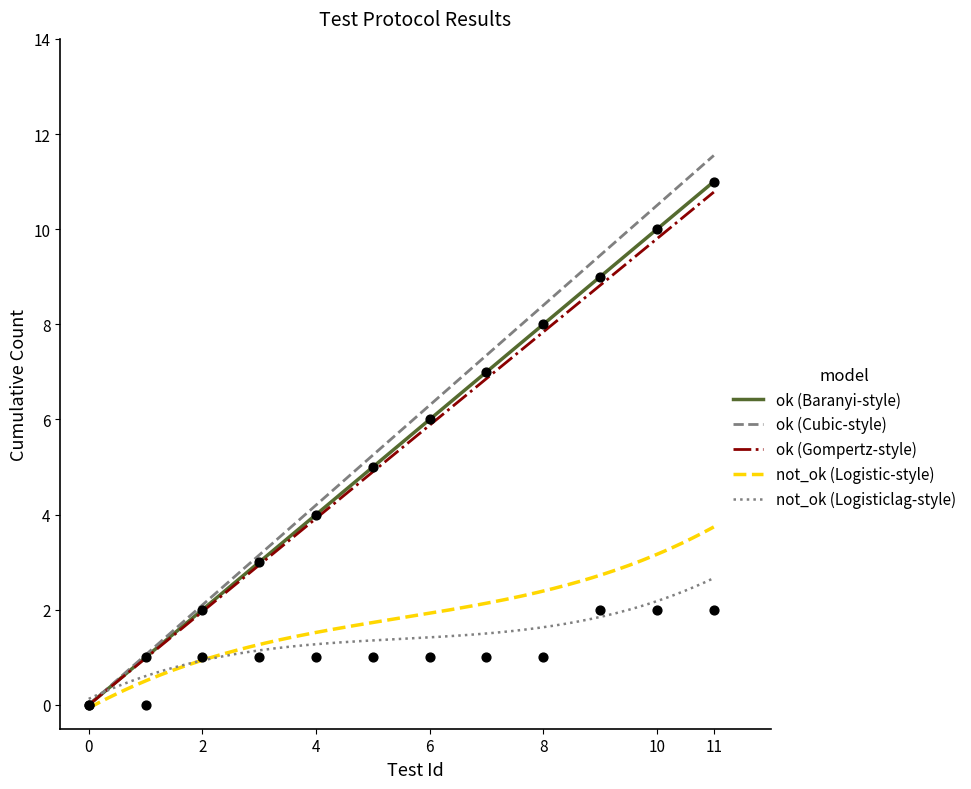

At which category is the sum across all series the highest?

11